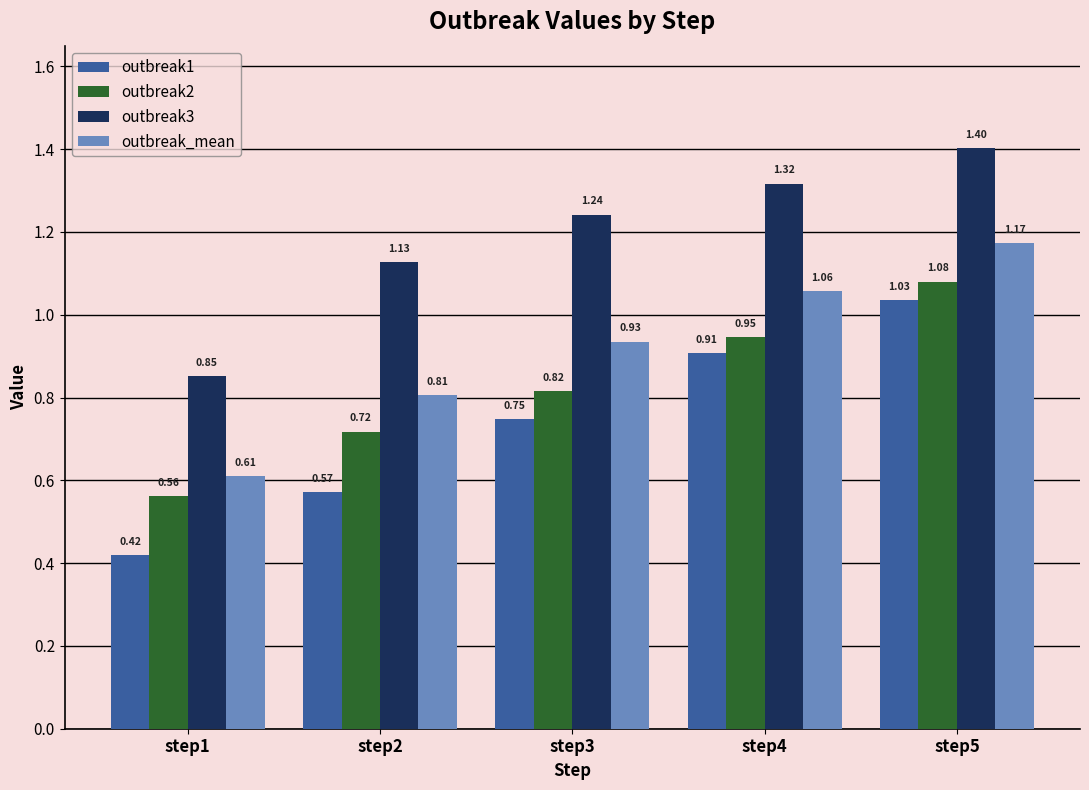

Where is outbreak_mean nearest to the value 0?

step1